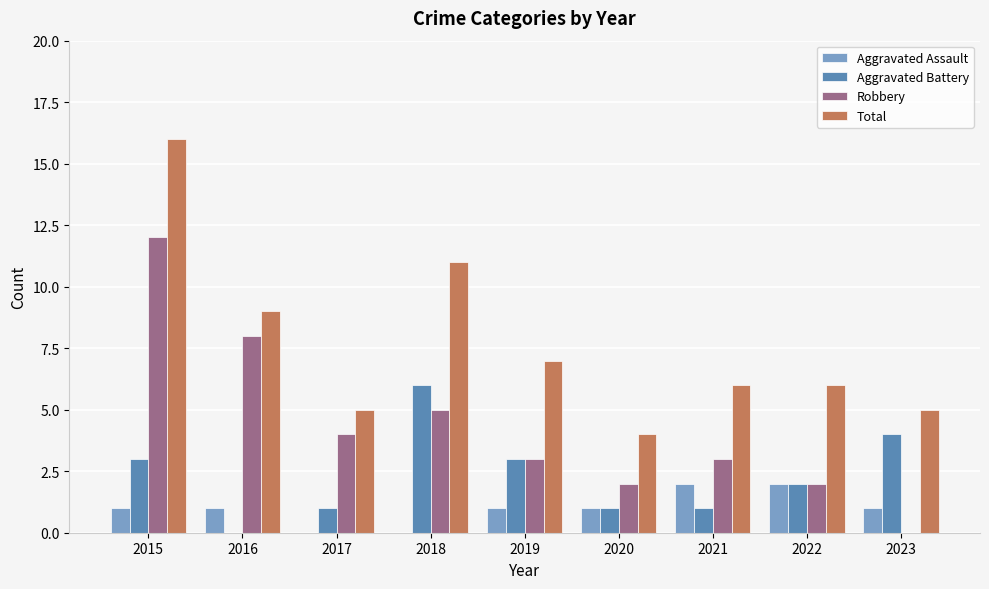

The value of Aggravated Assault at 2018 is -1. True or false?

False